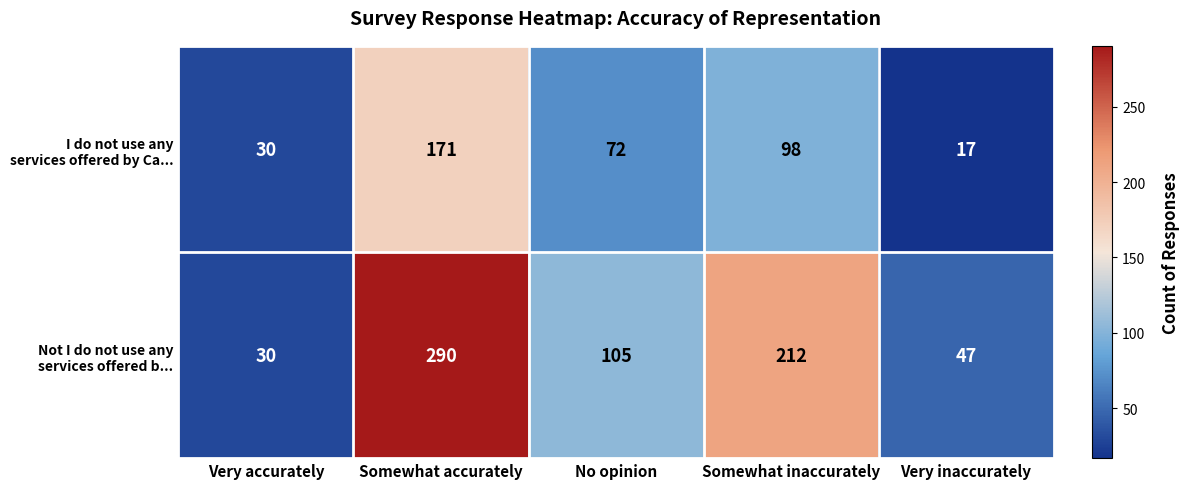

At which category is the sum across all series the highest?

Somewhat accurately